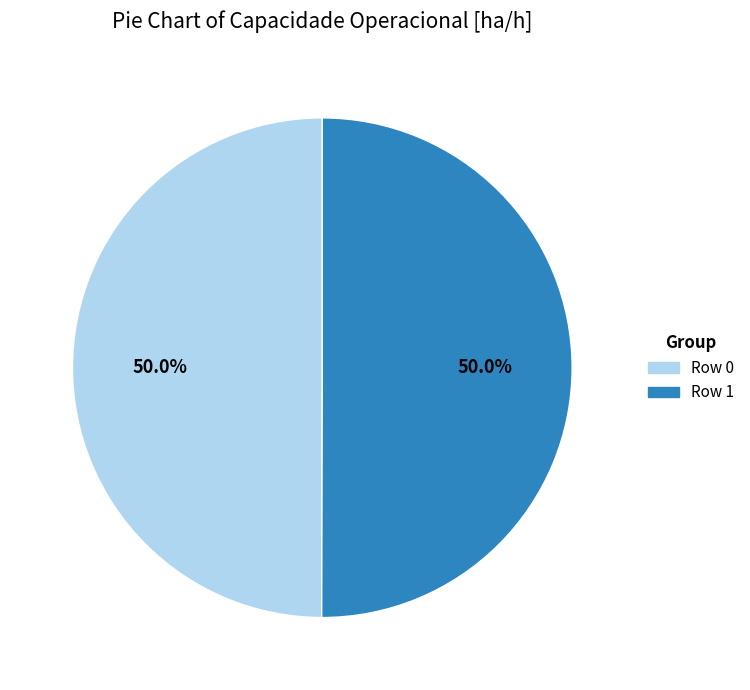

What is the ratio of the value at Row 1 to the value at Row 0?

1.0